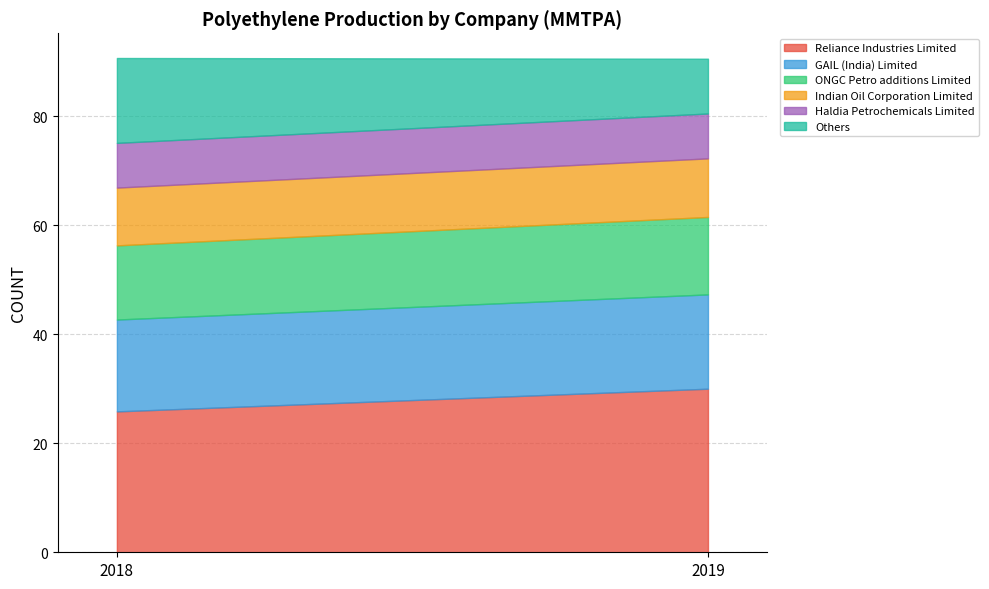

What is the sum of all Reliance Industries Limited values?

55.8